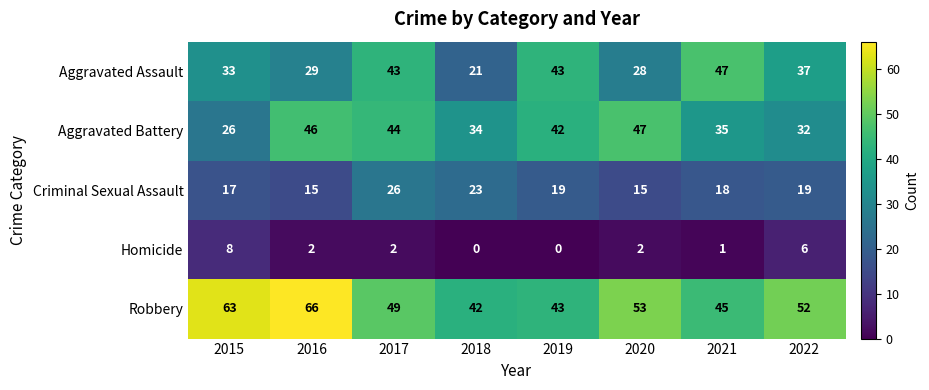

How many series are shown in this chart?

5